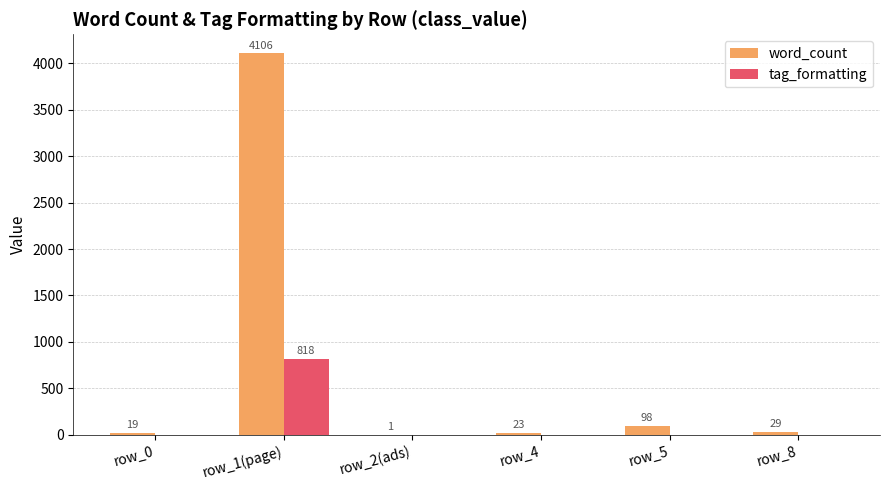

Reading left to right, list all the values displayed in this chart.

word_count: row_0=19	row_1(page)=4106	row_2(ads)=1	row_4=23	row_5=98	row_8=29
tag_formatting: row_0=0	row_1(page)=818	row_2(ads)=0	row_4=0	row_5=0	row_8=0